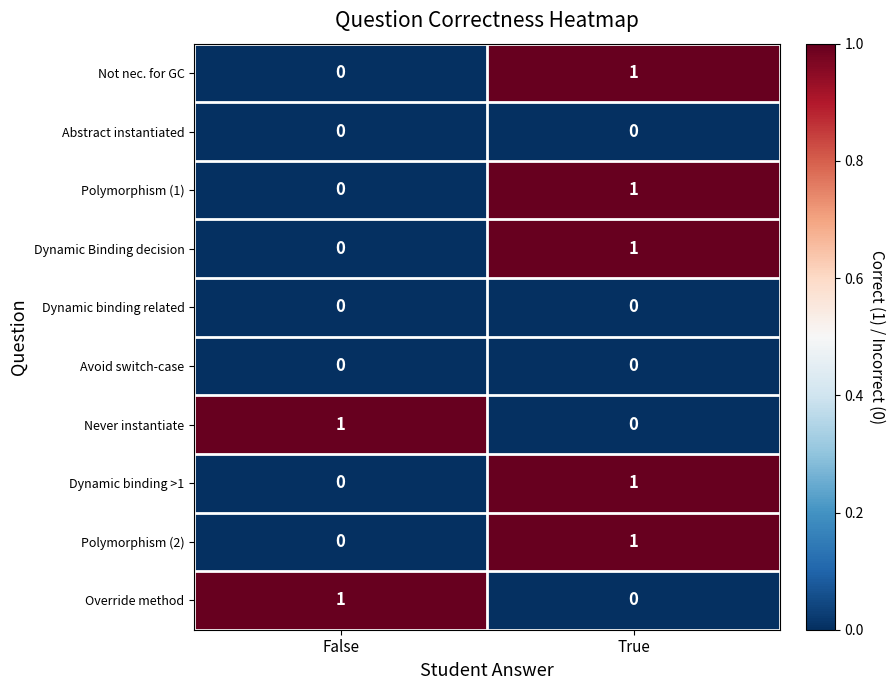

Count the number of data series in this chart.

10